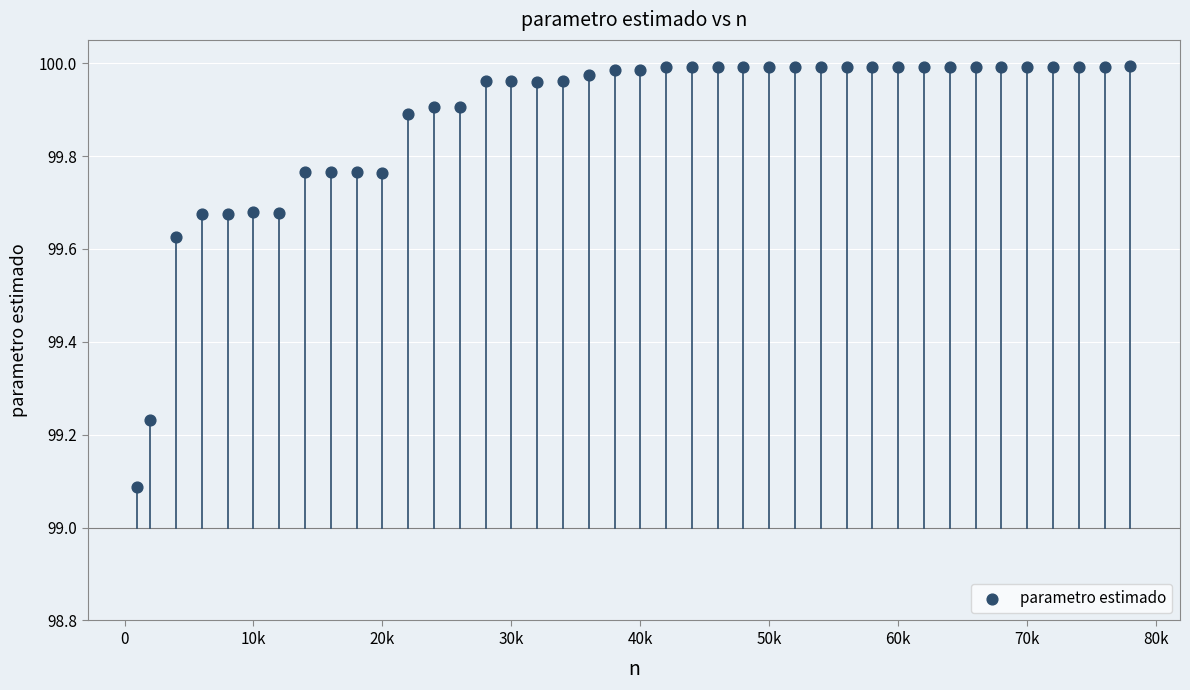

What Y value in the scatter plot is closest to 99?

99.1